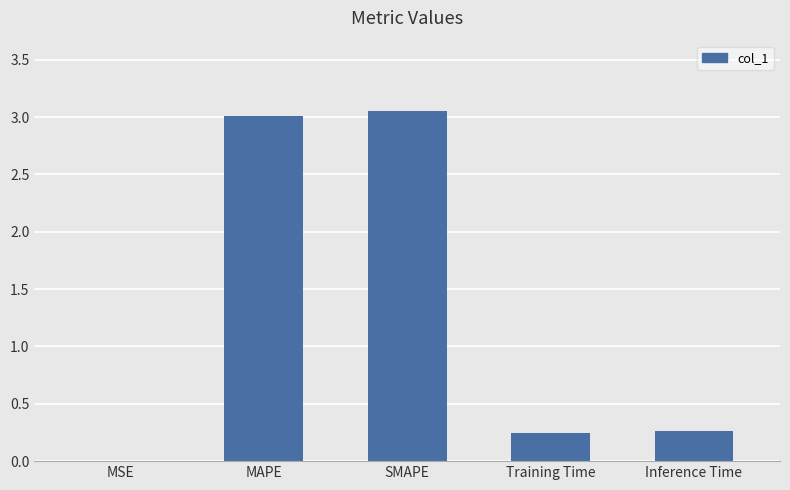

True or false: the data shows 3.0 at MAPE.

True